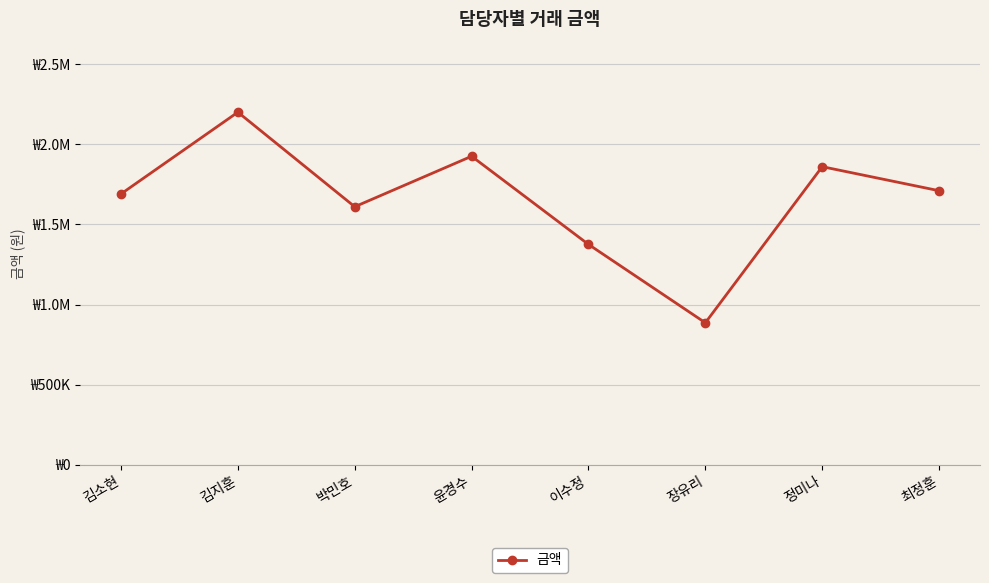

Is it true that the value at 이수정 is 922347?

False